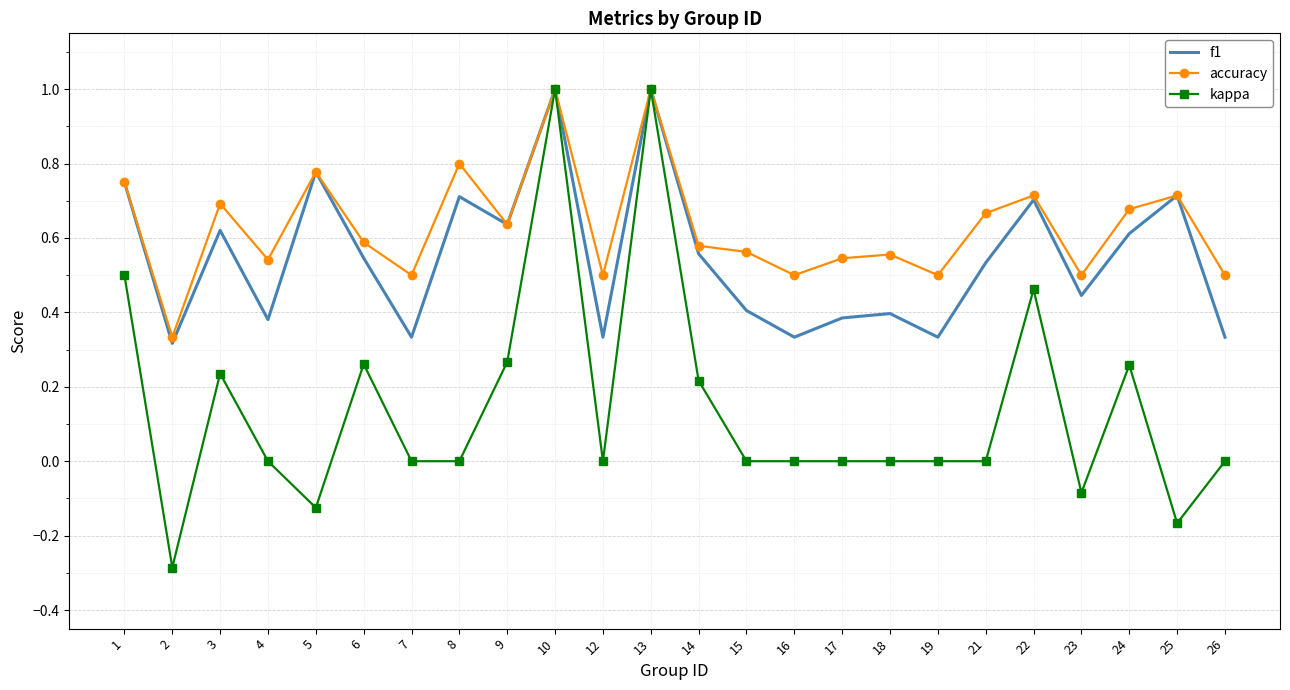

What is the smallest value displayed?

-0.3